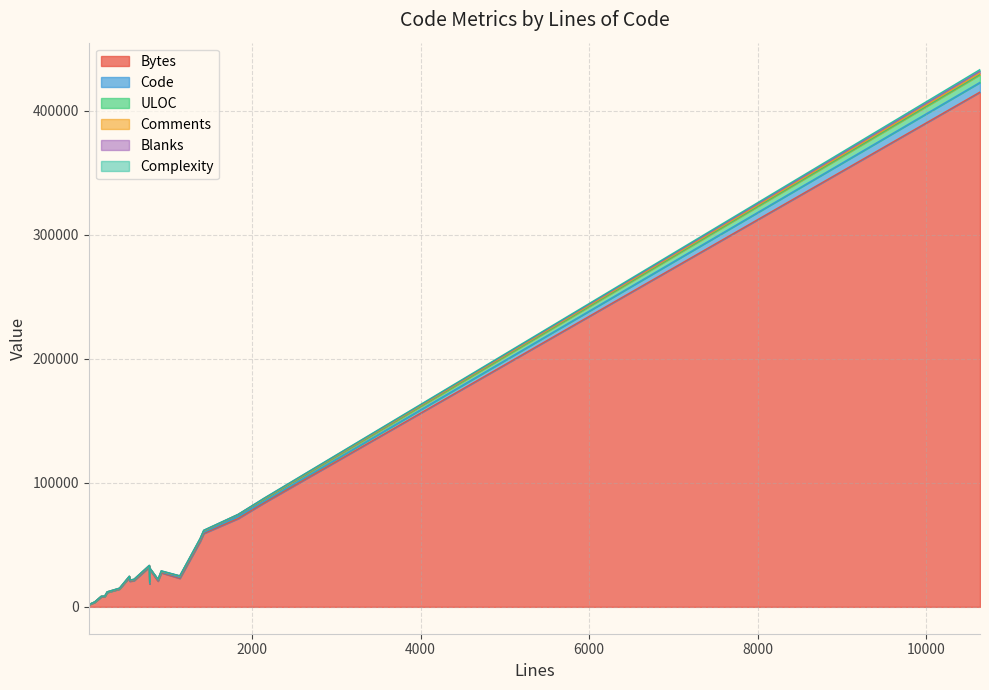

What is the maximum value for Bytes?

414911